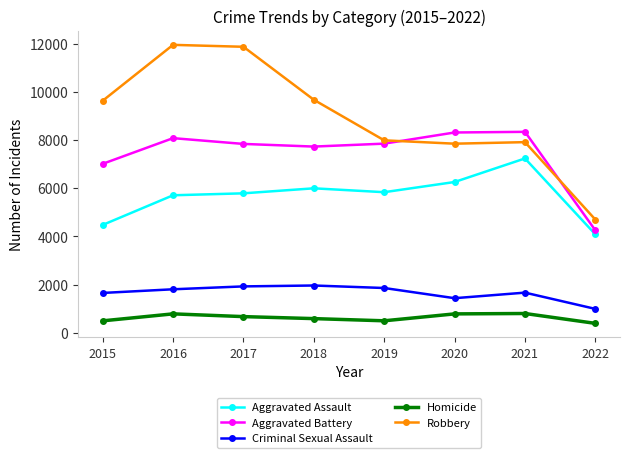

True or false: Criminal Sexual Assault and Homicide intersect in this chart.

False